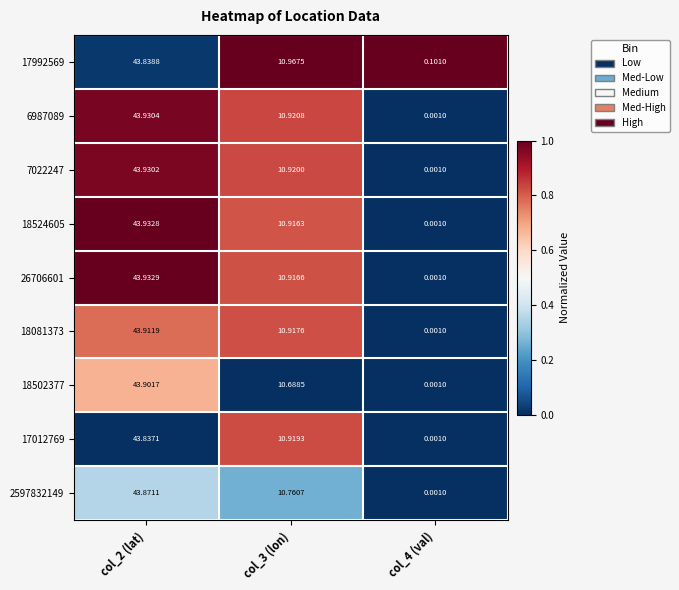

Which series changed the most between col_2 (lat) and col_3 (lon)?

18502377